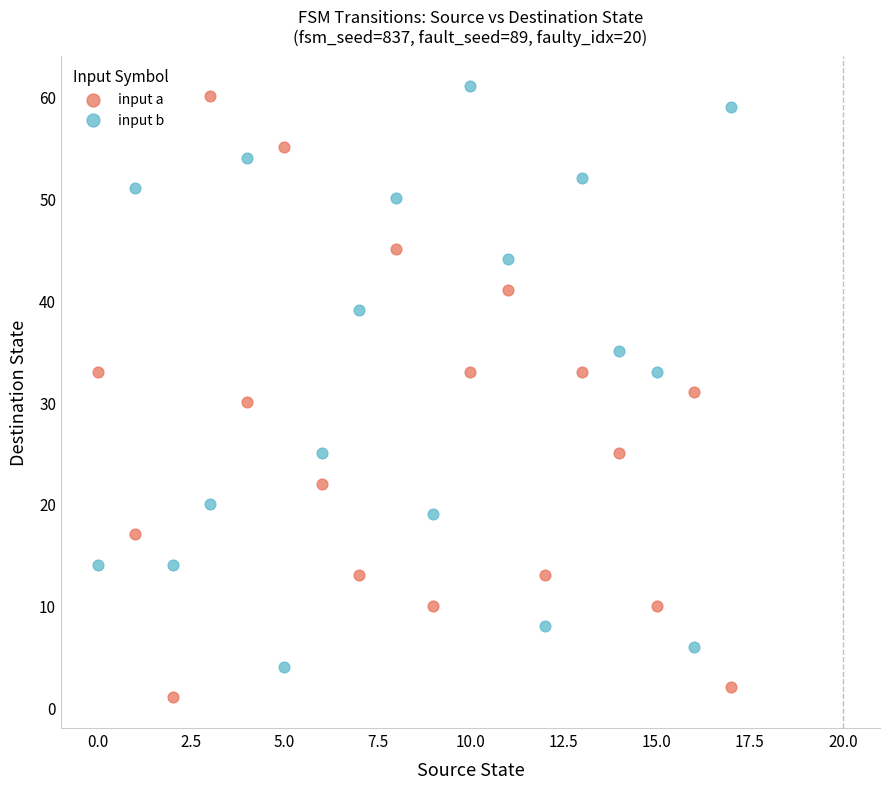

Which series reaches the maximum Y coordinate?

input b